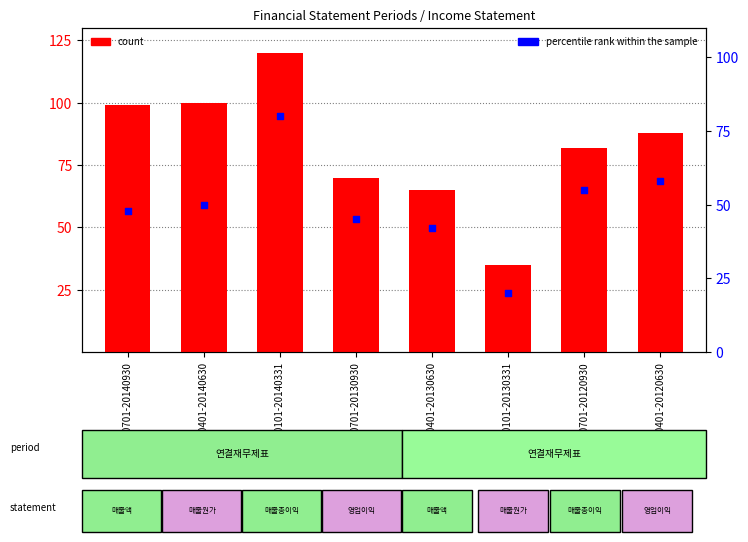

Which series has the largest total across all categories?

count